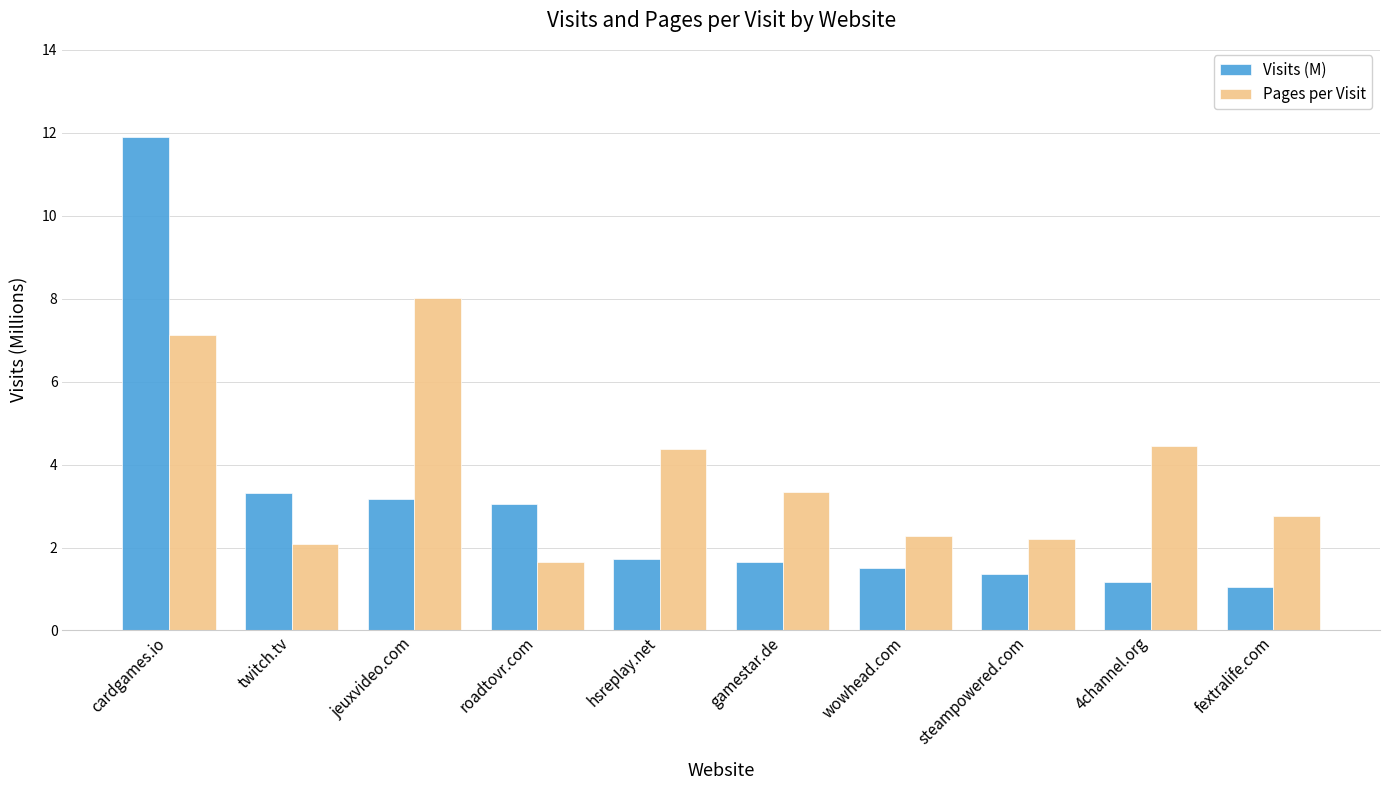

What are all the series names shown in the legend?

Visits (M), Pages per Visit